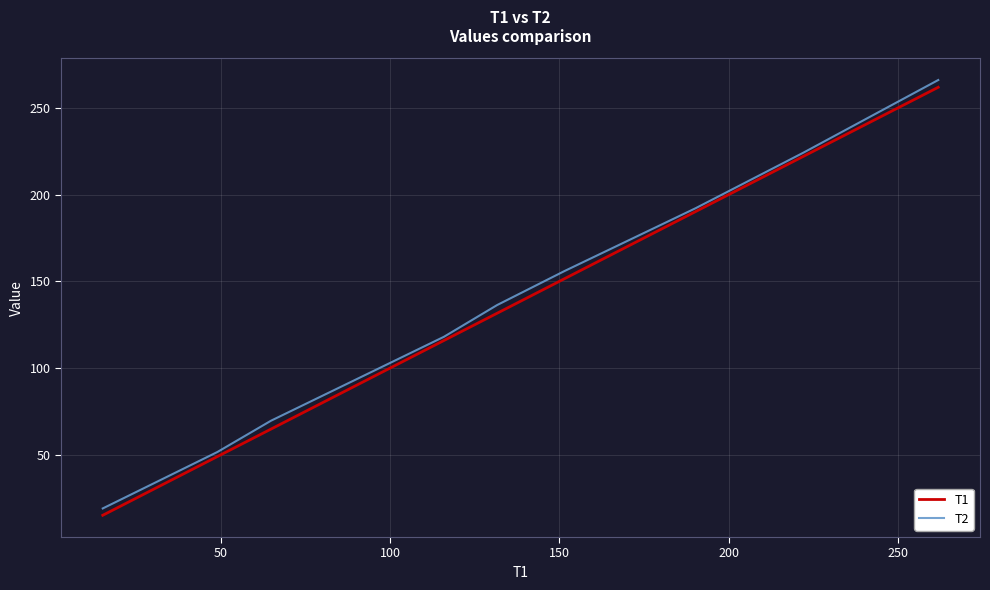

What is the highest value of the T1 series?

261.9